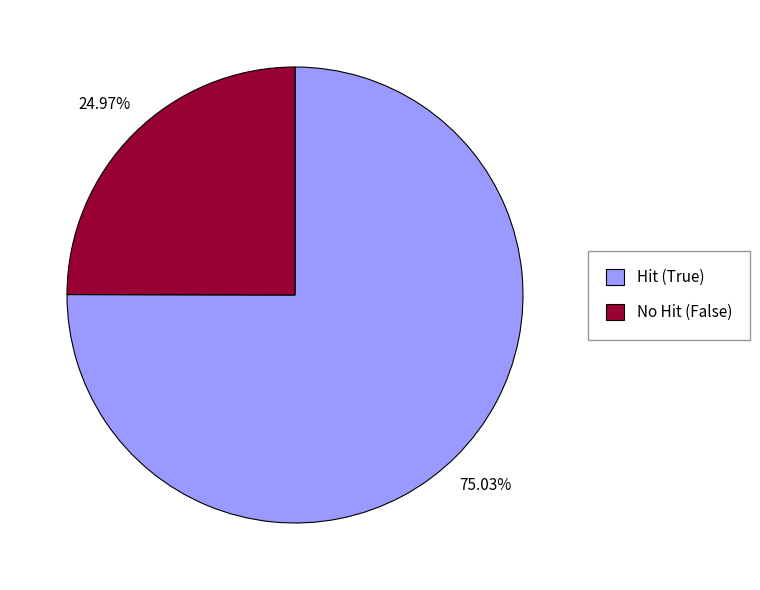

Rank the categories by value from highest to lowest.

Hit (True), No Hit (False)